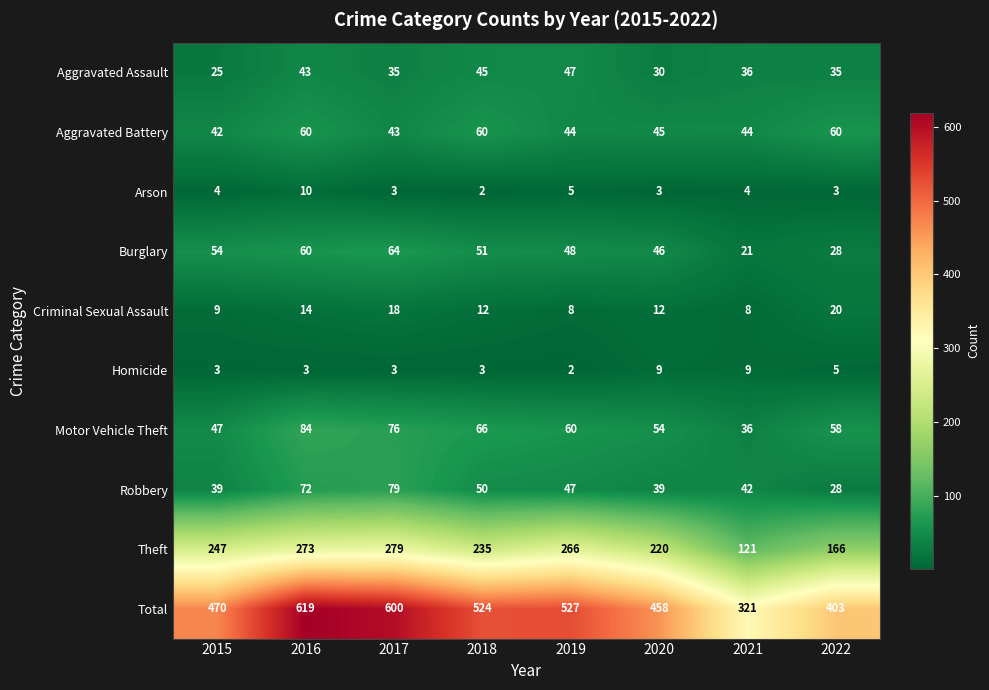

What is the maximum value for Homicide?

9